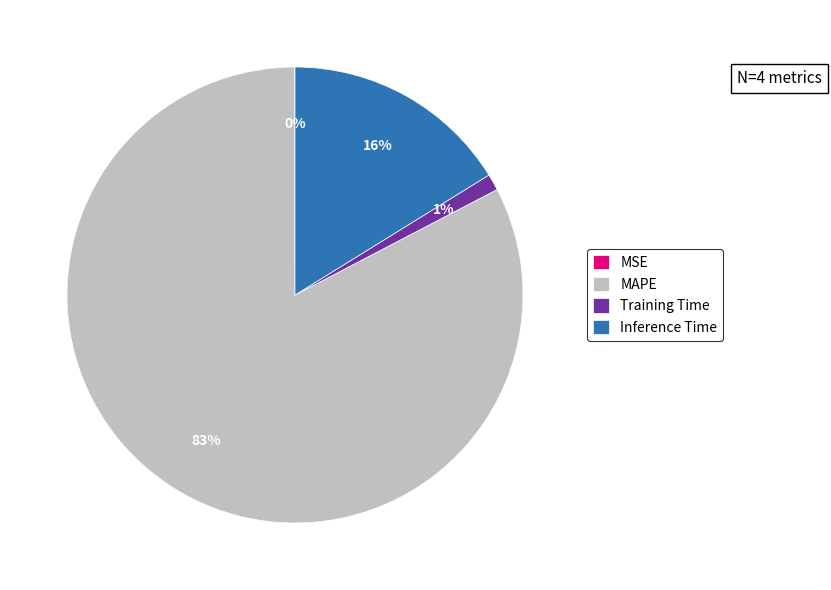

To the nearest percent, what is the difference between the largest and smallest slice percentages?

83%